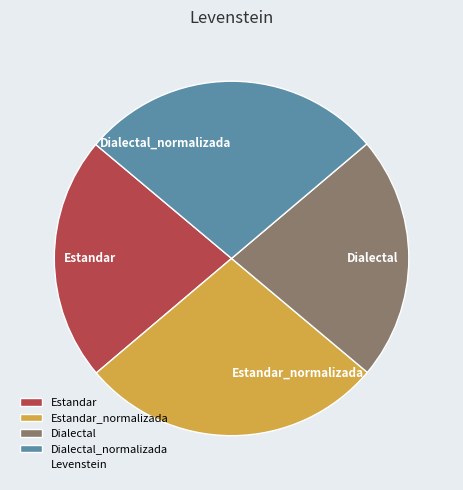

Do Dialectal_normalizada and Estandar_normalizada together represent more than half of the pie?

Yes